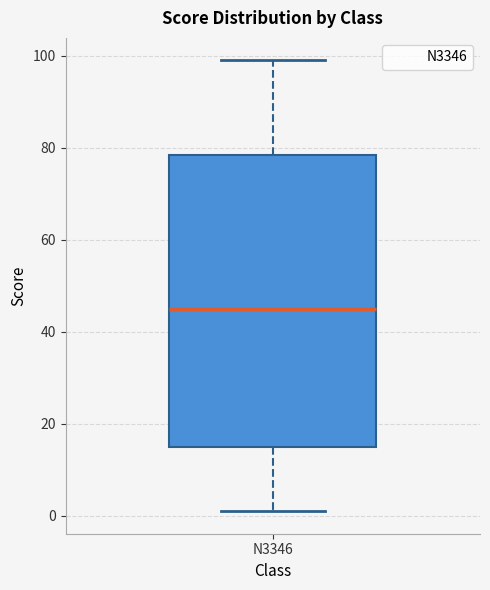

Where does the median line of the box for N3346 sit on the y-axis? The values are not printed on the chart, so give them approximately, as read against the axis.

46